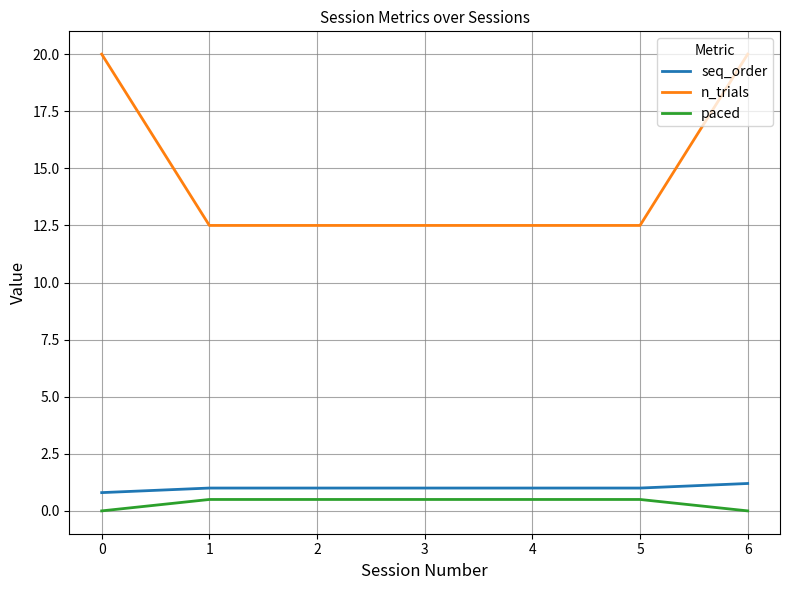

What is the difference between the maximum and second lowest values in the paced series?

0.5